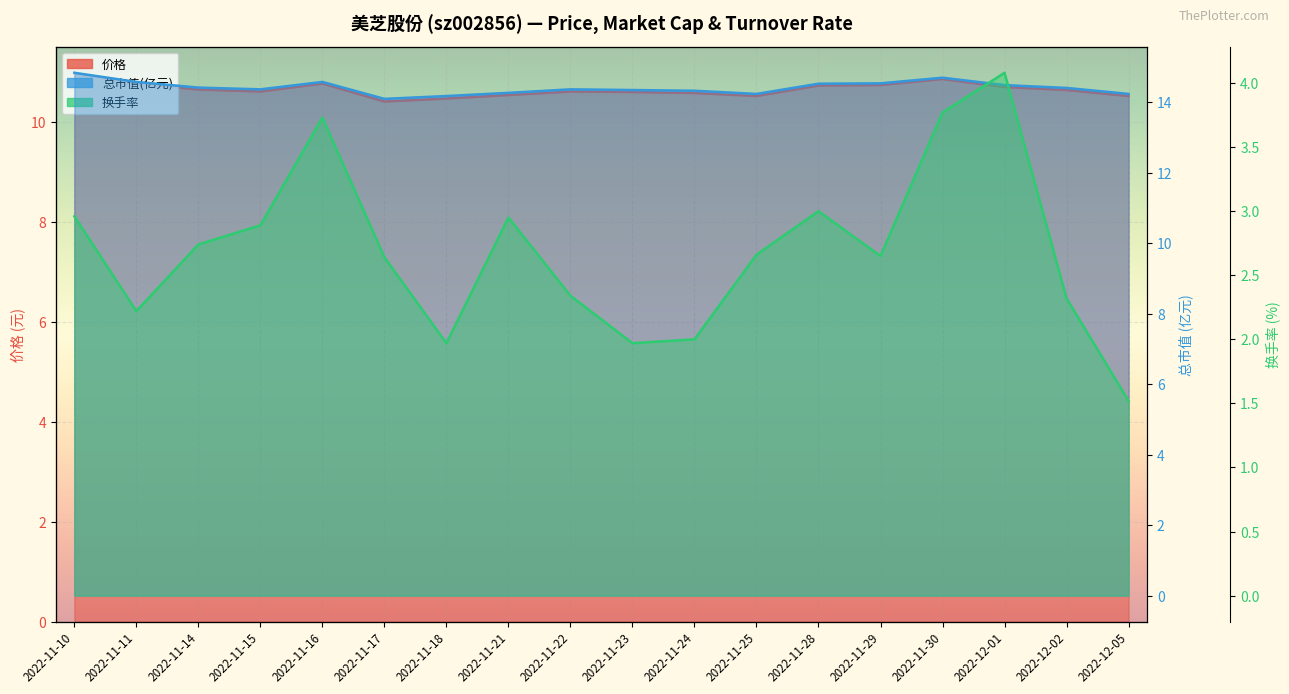

Is the value of 换手率 at 2022-11-18 greater than the value of 总市值(亿元) at 2022-11-14?

No